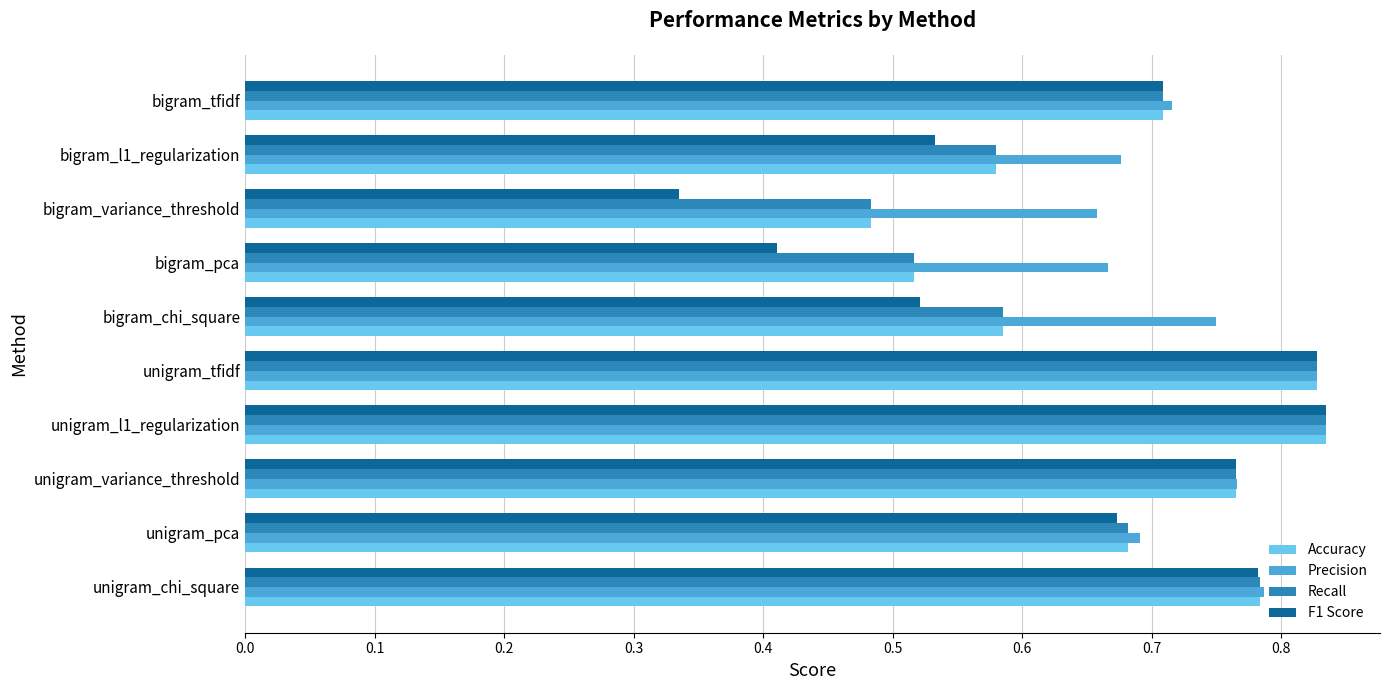

Which series has the largest total across all categories?

Precision